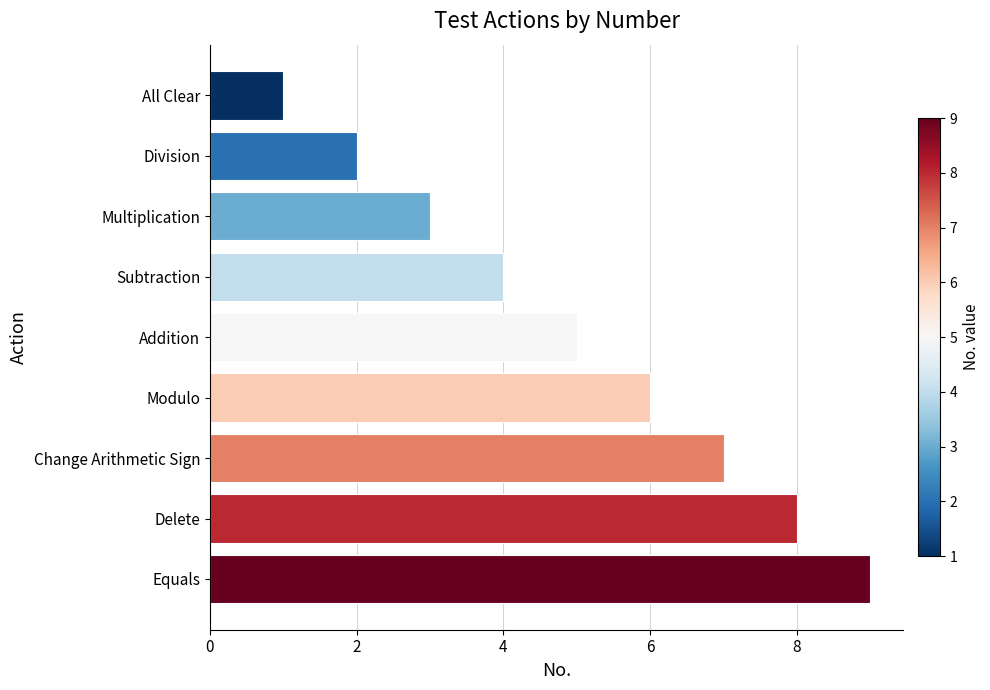

What is the average value?

5